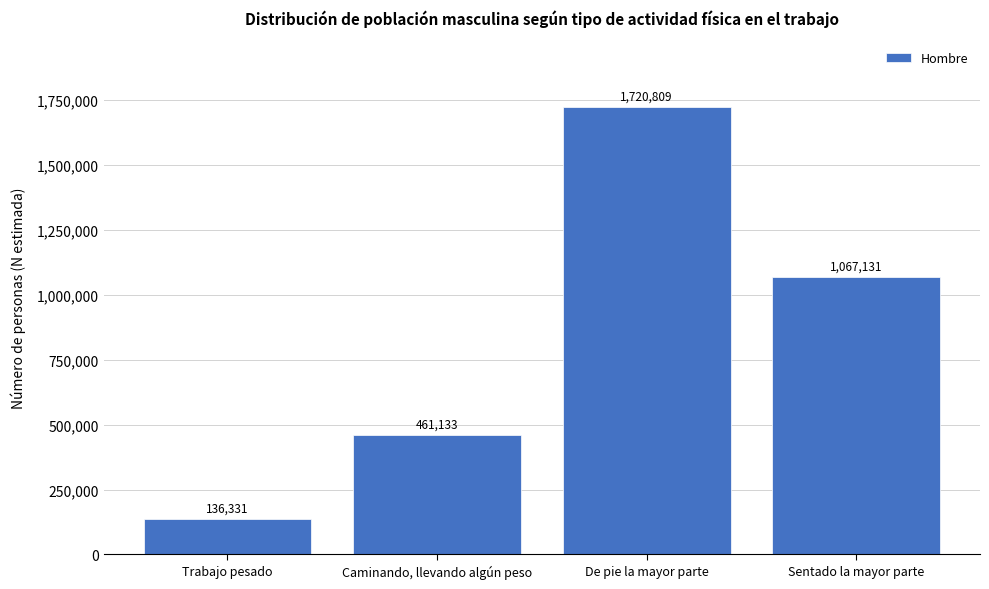

Reading left to right, extract all data points from this chart.

Trabajo pesado=136331	Caminando, llevando algún peso=461133	De pie la mayor parte=1720809	Sentado la mayor parte=1067131